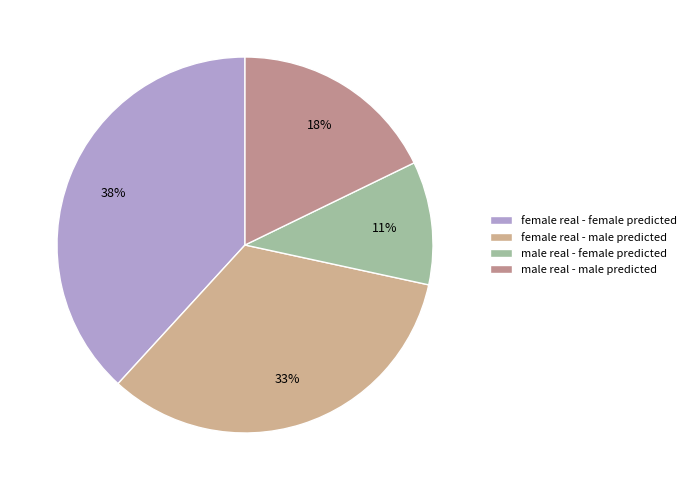

Do female real - male predicted and female real - female predicted together represent more than half of the pie?

Yes